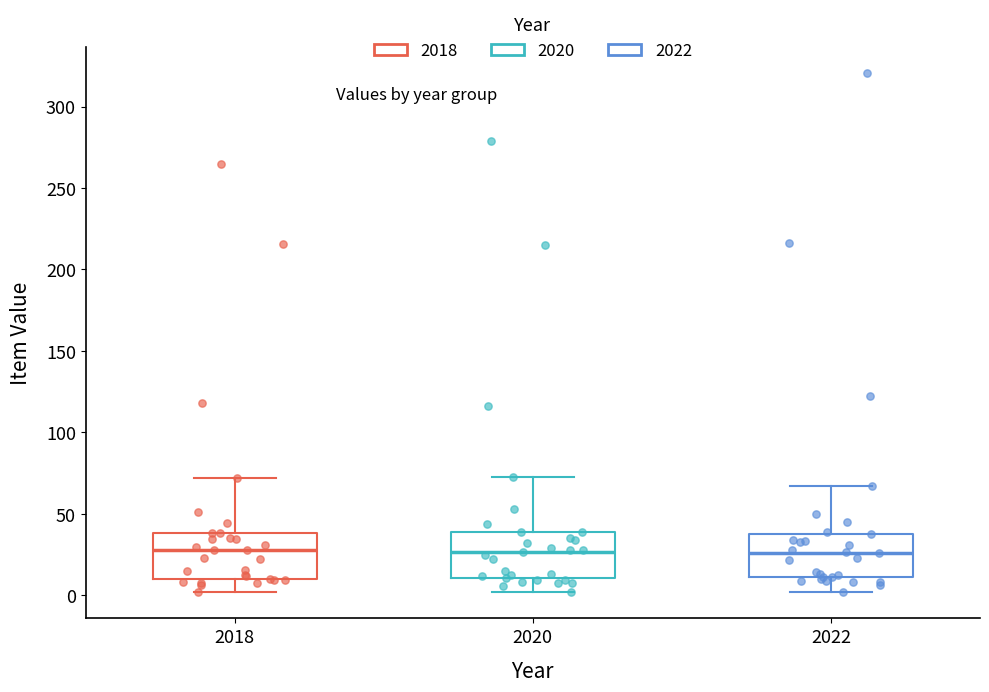

Where does the upper whisker of the box at x = 2020 end on the y-axis? The values are not printed on the chart, so give them approximately, as read against the axis.

75